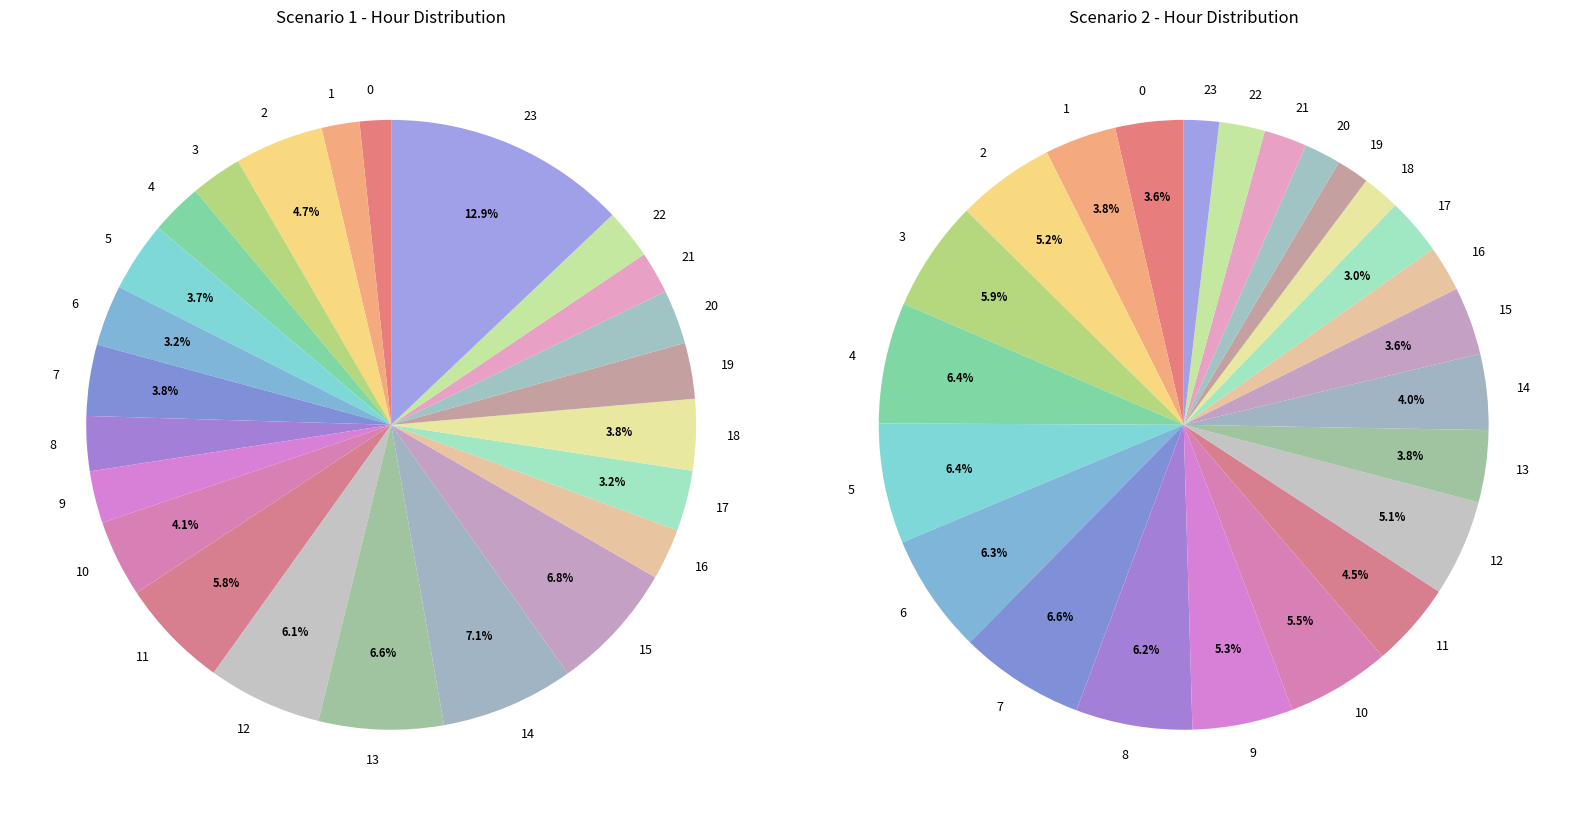

Count the number of slices in the pie.

24